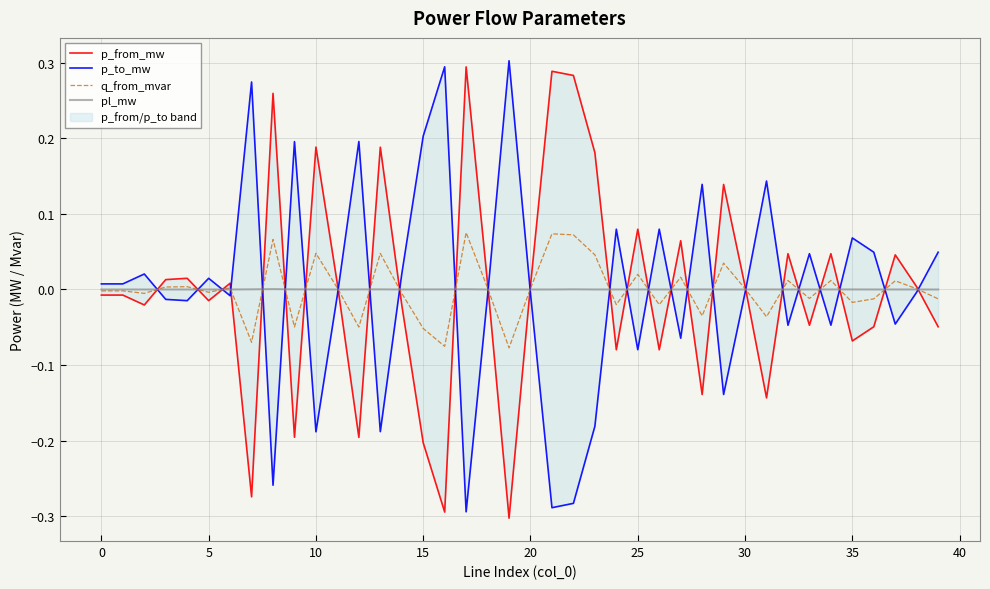

True or false: pl_mw has more than 0 interior local peaks.

True